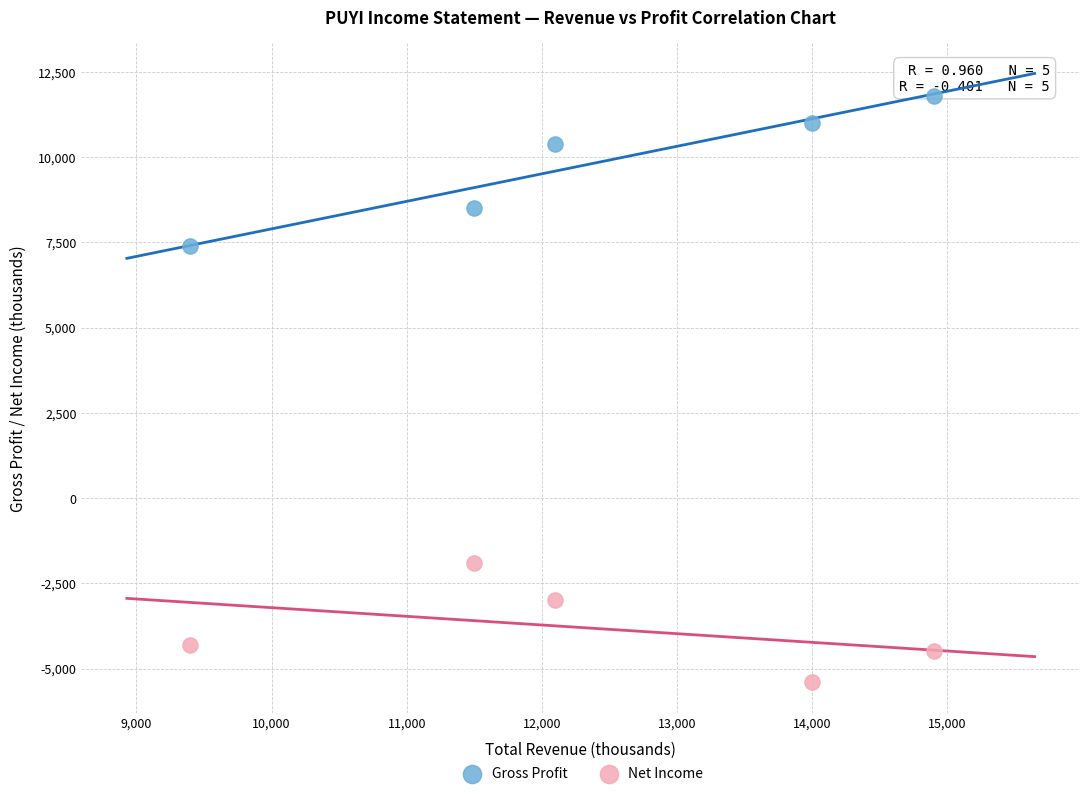

Across all data points, what is the average X value?

12380